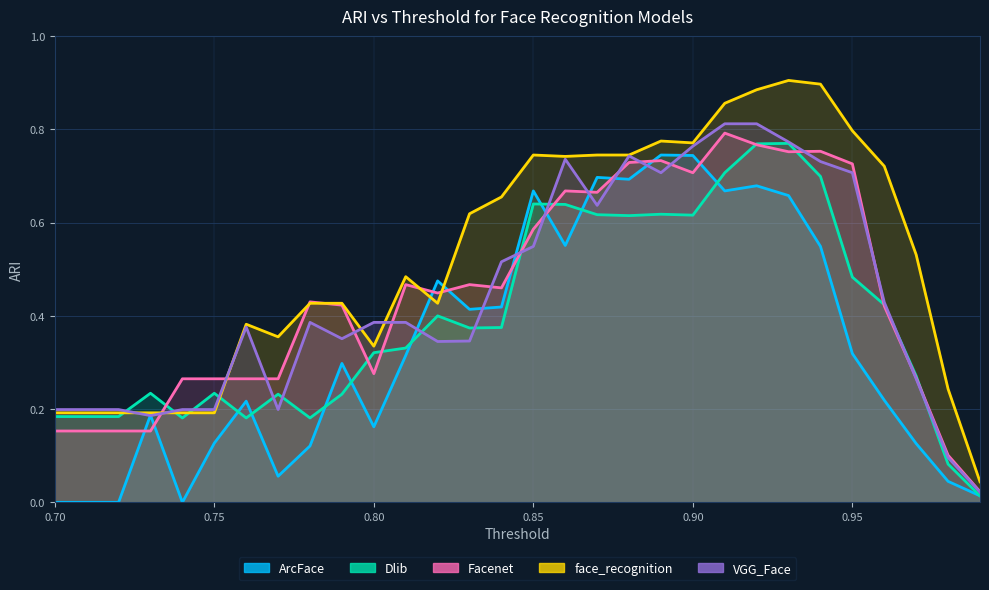

Count the number of categories in the chart.

30